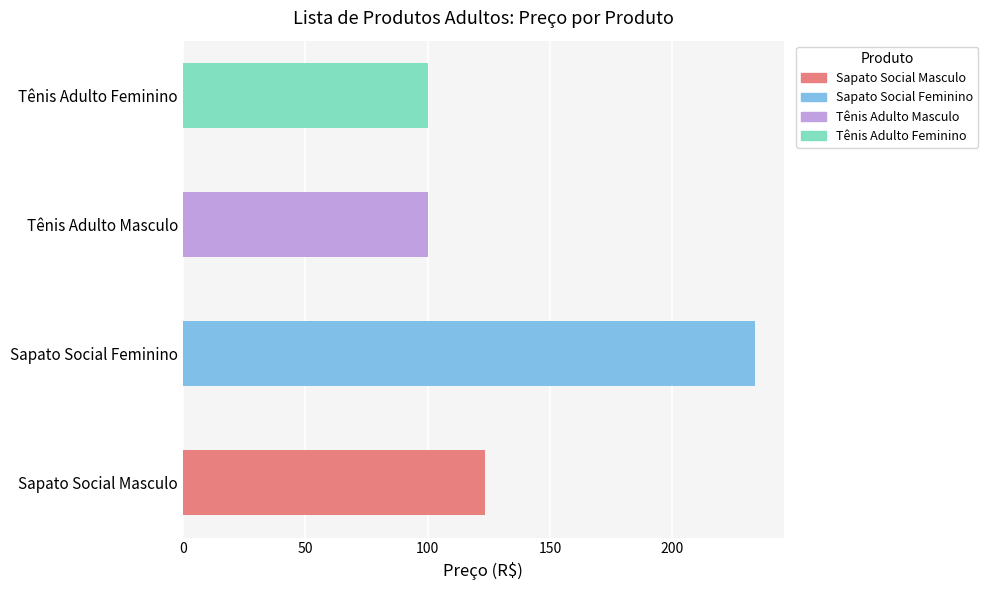

Count the number of values greater than 123.

2